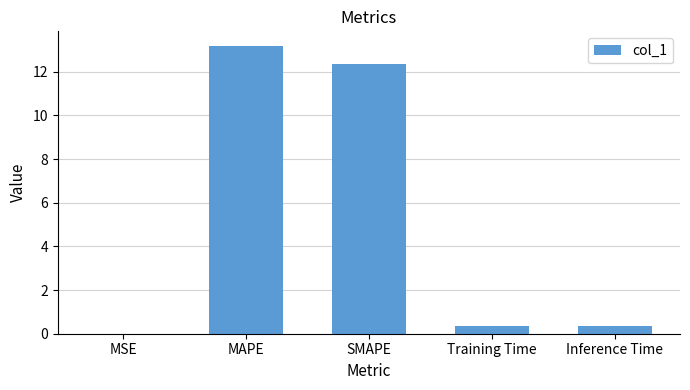

Does the chart contain stacked bars?

No